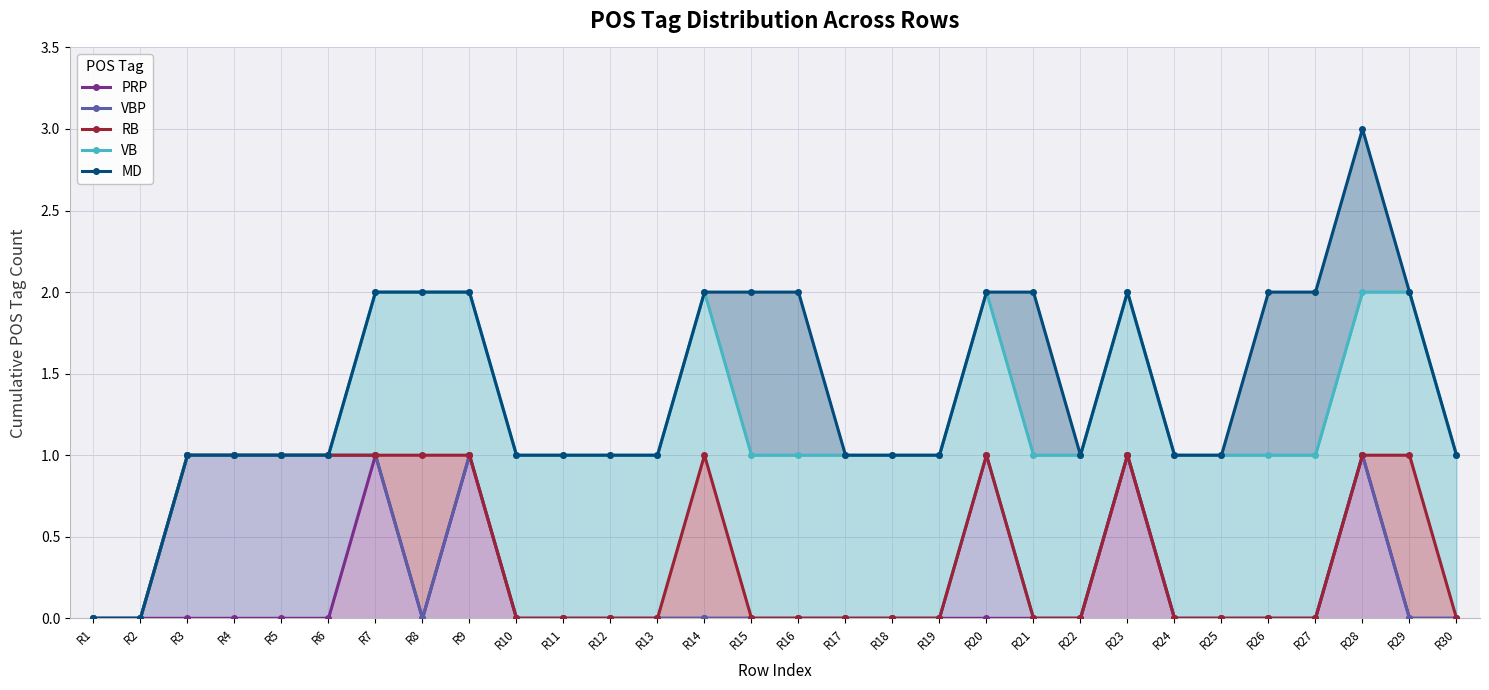

True or false: VBP has more than 1 points higher than both neighbors.

True